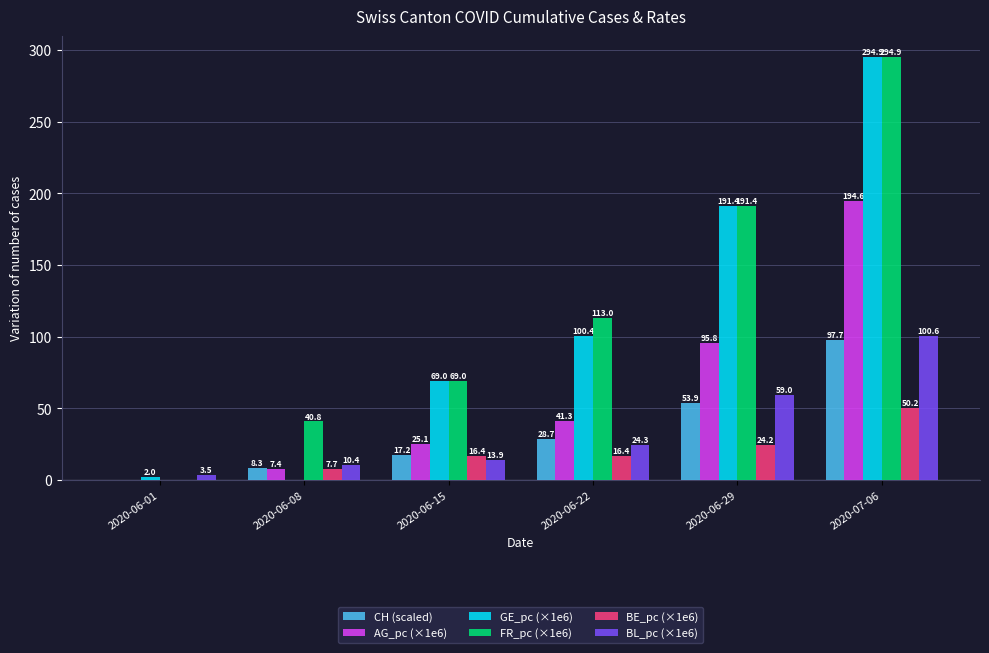

Reading left to right, what are all the values shown in this chart?

CH (scaled): 2020-06-01=0.2	2020-06-08=8.3	2020-06-15=17.2	2020-06-22=28.7	2020-06-29=53.9	2020-07-06=97.7
AG_pc (×1e6): 2020-06-01=0.0	2020-06-08=7.4	2020-06-15=25.1	2020-06-22=41.3	2020-06-29=95.8	2020-07-06=194.6
GE_pc (×1e6): 2020-06-01=2.0	2020-06-08=0.0	2020-06-15=69.0	2020-06-22=100.4	2020-06-29=191.4	2020-07-06=294.9
FR_pc (×1e6): 2020-06-01=0.0	2020-06-08=40.8	2020-06-15=69.0	2020-06-22=113.0	2020-06-29=191.4	2020-07-06=294.9
BE_pc (×1e6): 2020-06-01=0.0	2020-06-08=7.7	2020-06-15=16.4	2020-06-22=16.4	2020-06-29=24.2	2020-07-06=50.2
BL_pc (×1e6): 2020-06-01=3.5	2020-06-08=10.4	2020-06-15=13.9	2020-06-22=24.3	2020-06-29=59.0	2020-07-06=100.6